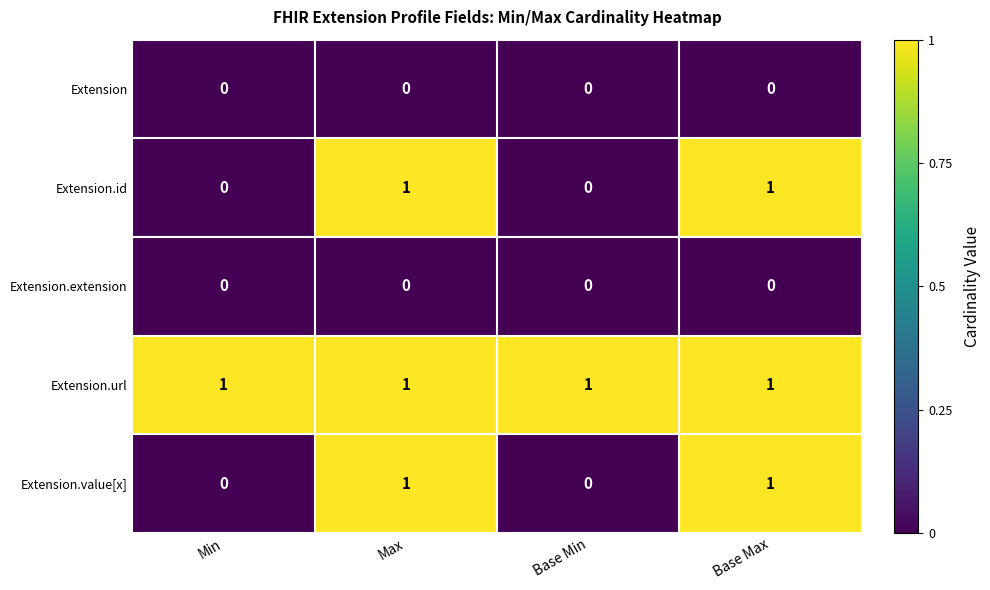

Is it true that Extension.id equals 1 at Max?

True